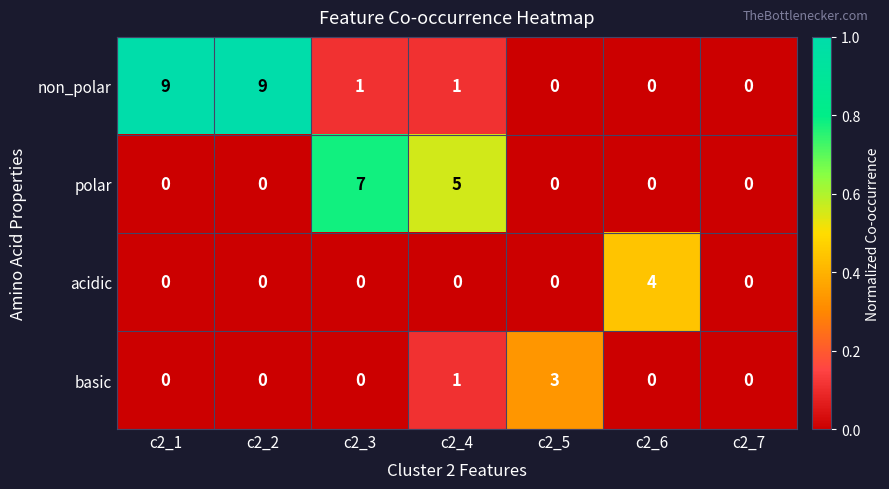

How many series are shown in this chart?

4